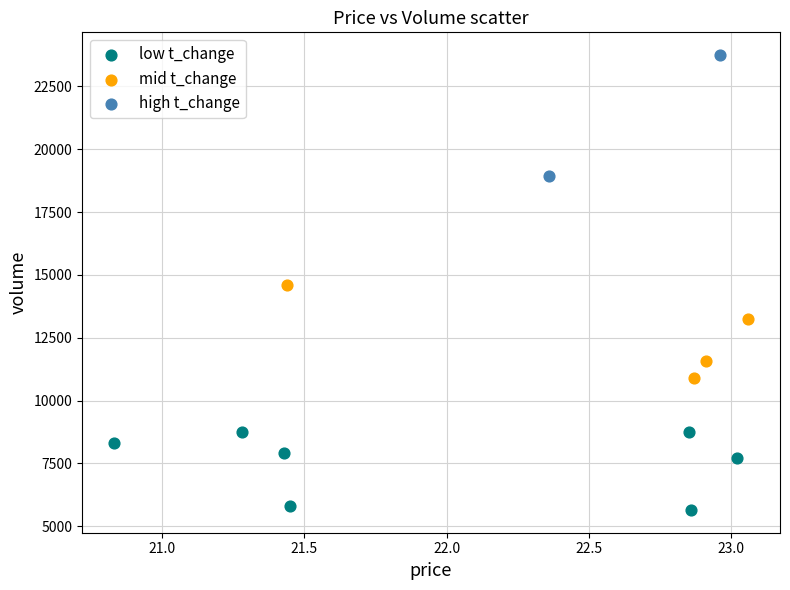

What are all the series names shown in the legend?

low t_change, mid t_change, high t_change